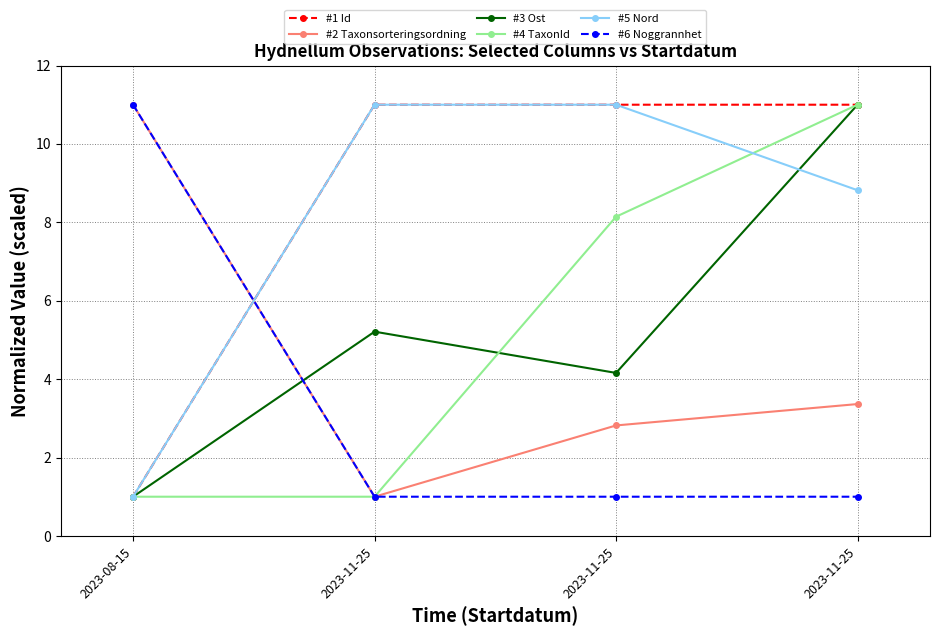

Count the #6 Noggrannhet values in the range 1 to 11.

4